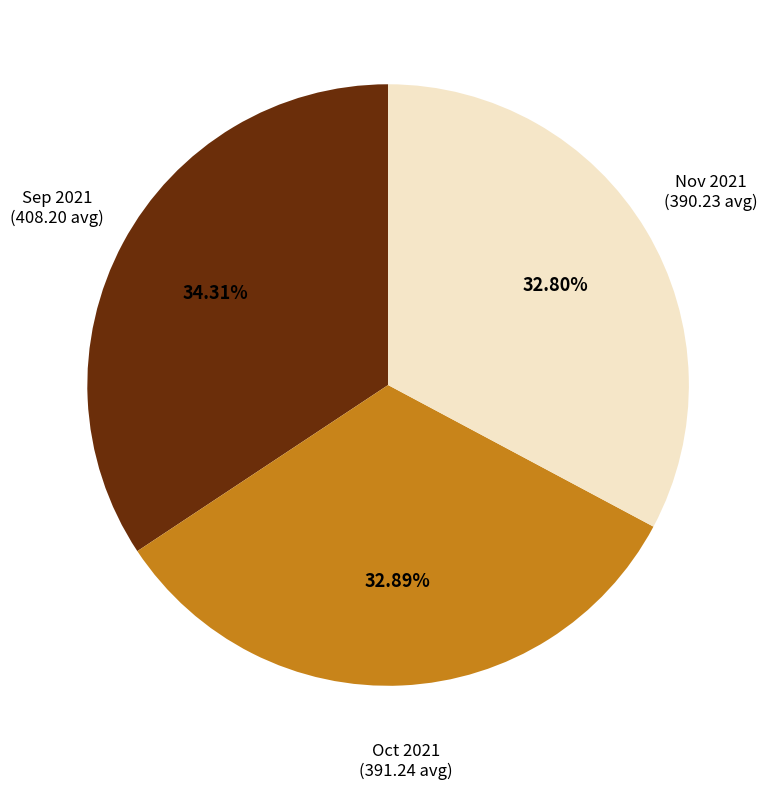

Is there a majority slice in this chart?

No